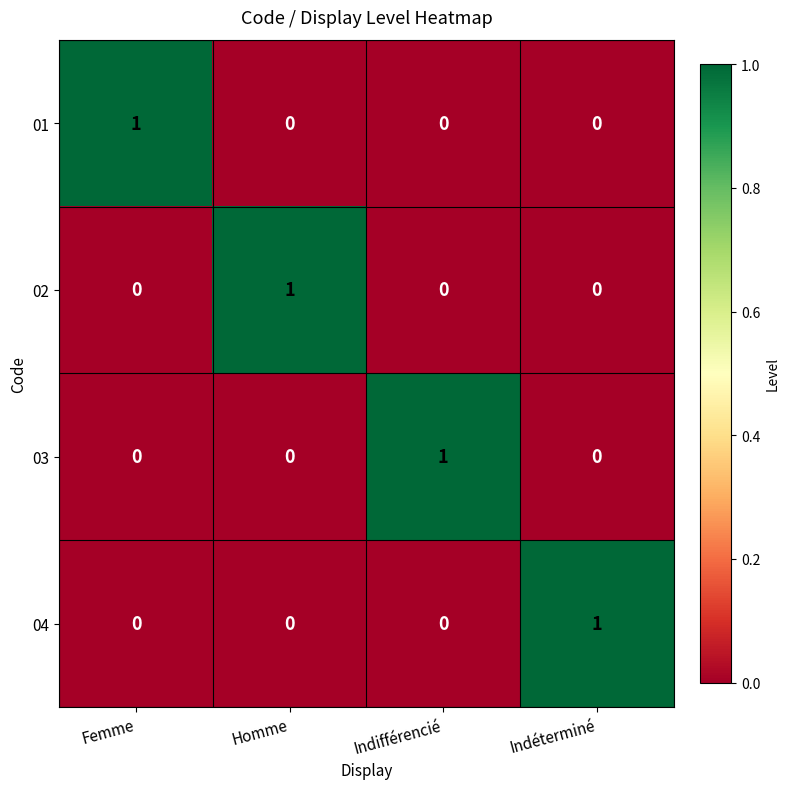

At how many categories does at least one series exceed 0?

4